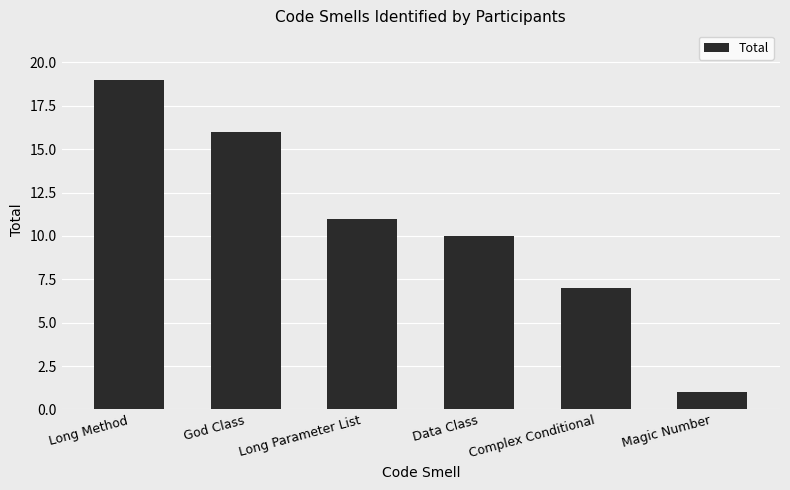

The chart shows a value of 5 at Long Parameter List. True or false?

False